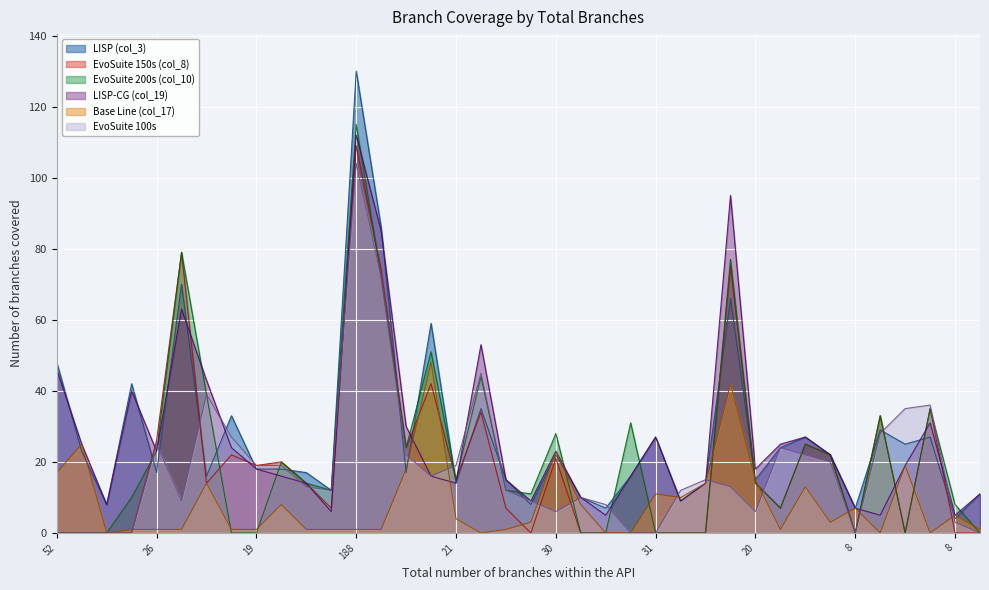

Read the Base Line (col_17) value at 22.

3